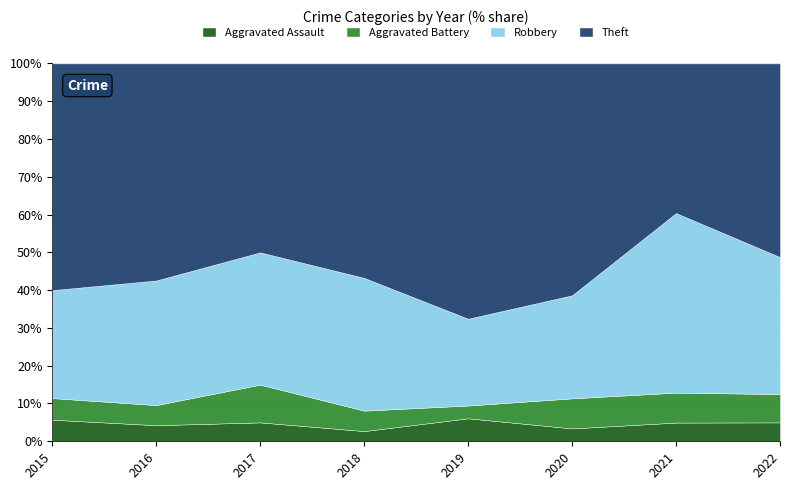

What is the lowest value of the Aggravated Assault series?

2.7